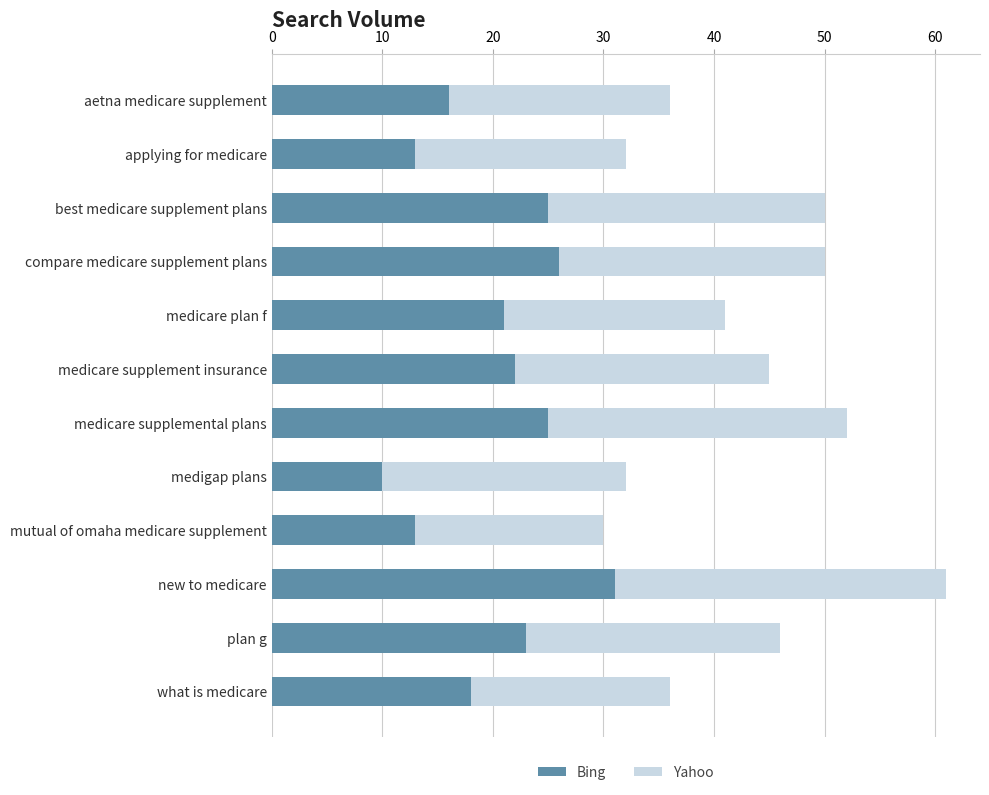

The value of Bing at medicare plan f is 21. True or false?

True